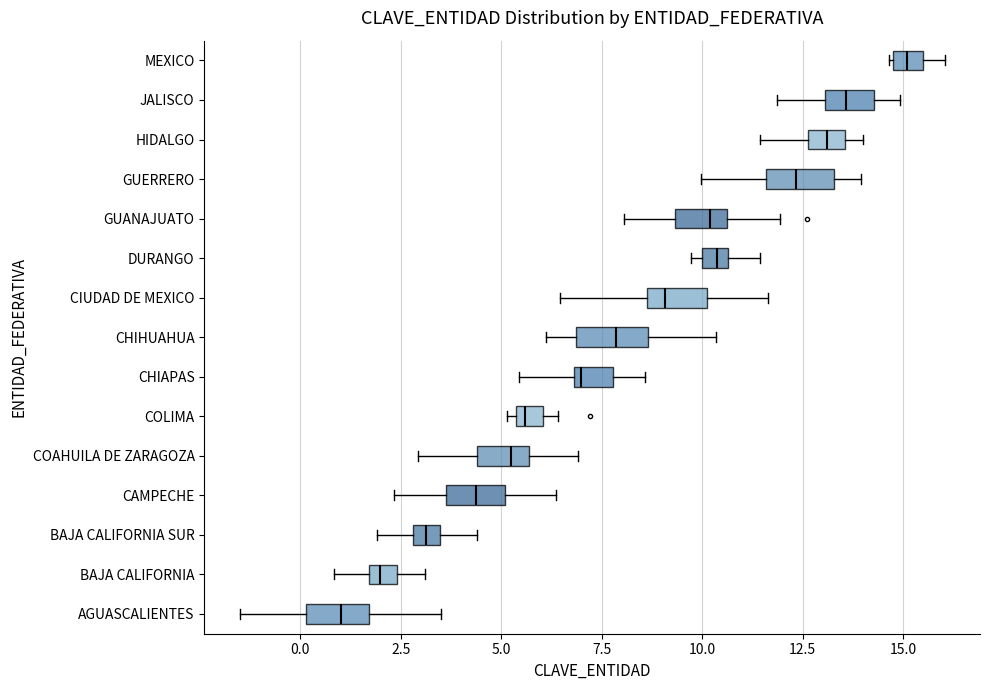

Where does the right whisker of the box for GUERRERO end on the x-axis? The values are not printed on the chart, so give them approximately, as read against the axis.

14.0